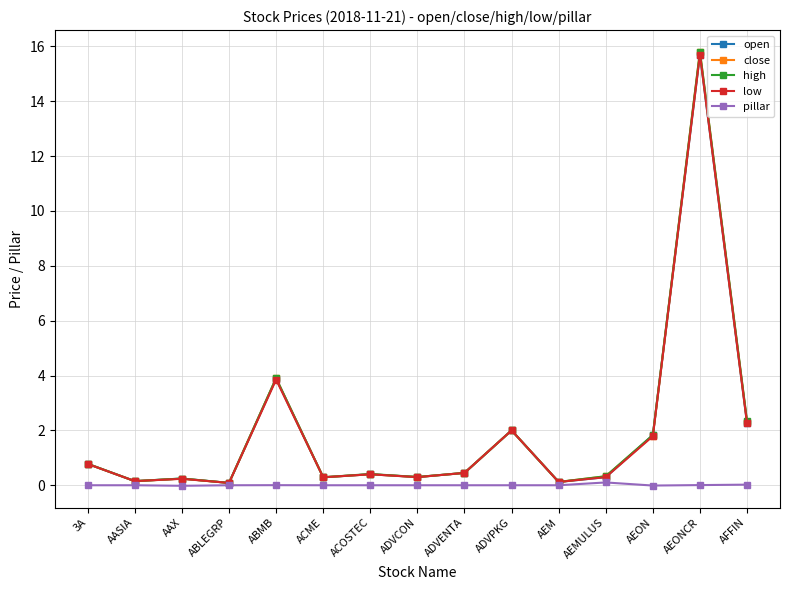

True or false: close has more than 0 points higher than both neighbors.

True